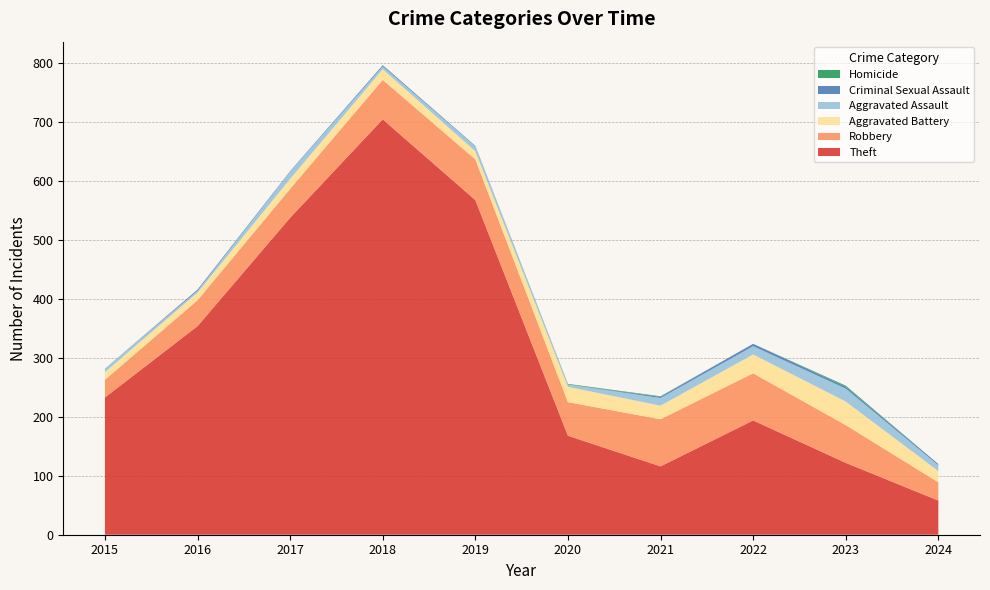

Reading left to right, extract all data points from this chart.

Theft: 233	354	538	705	568	168	116	194	122	58
Robbery: 30	44	49	67	69	57	80	80	64	31
Aggravated Battery: 13	13	17	18	14	26	23	32	40	19
Aggravated Assault: 6	3	12	5	8	4	13	14	22	10
Criminal Sexual Assault: 0	2	1	2	1	0	2	4	3	2
Homicide: 0	0	0	0	0	1	1	0	2	0